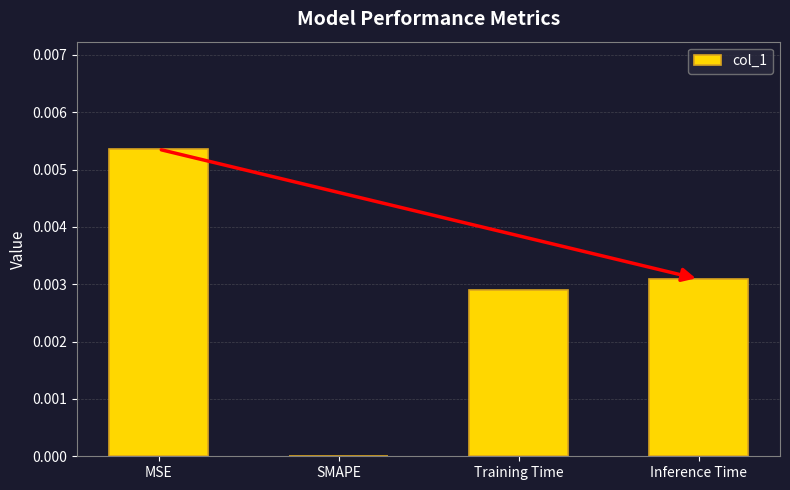

True or false: the data shows 0.0 at MSE.

True